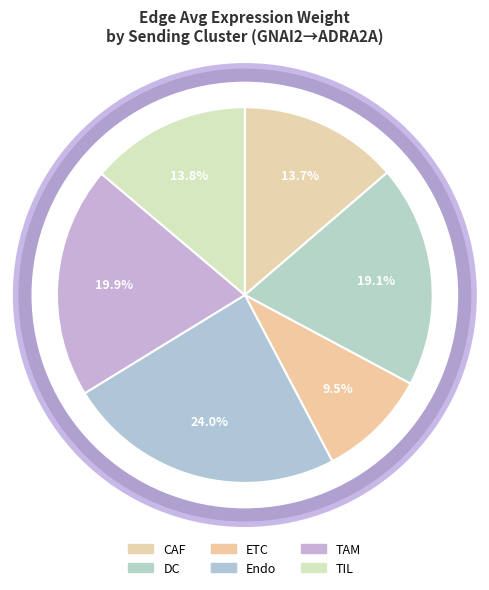

To the nearest percent, what is the combined percentage of ETC and CAF?

23%